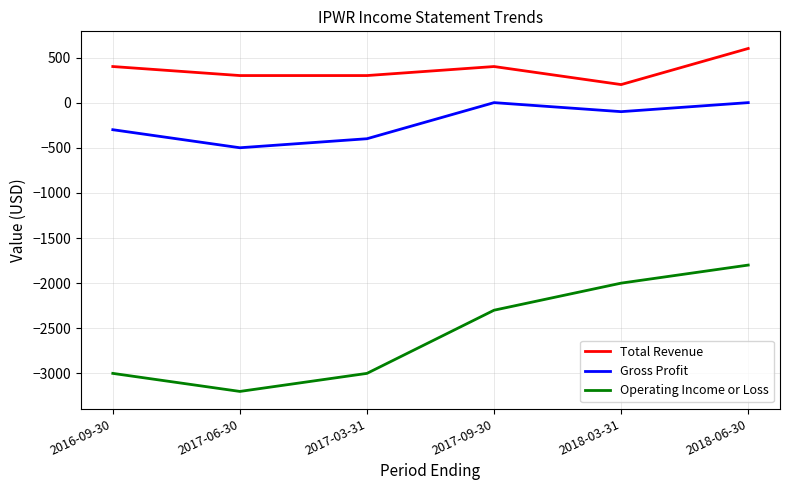

The Gross Profit series shows -888 at 2017-06-30. True or false?

False